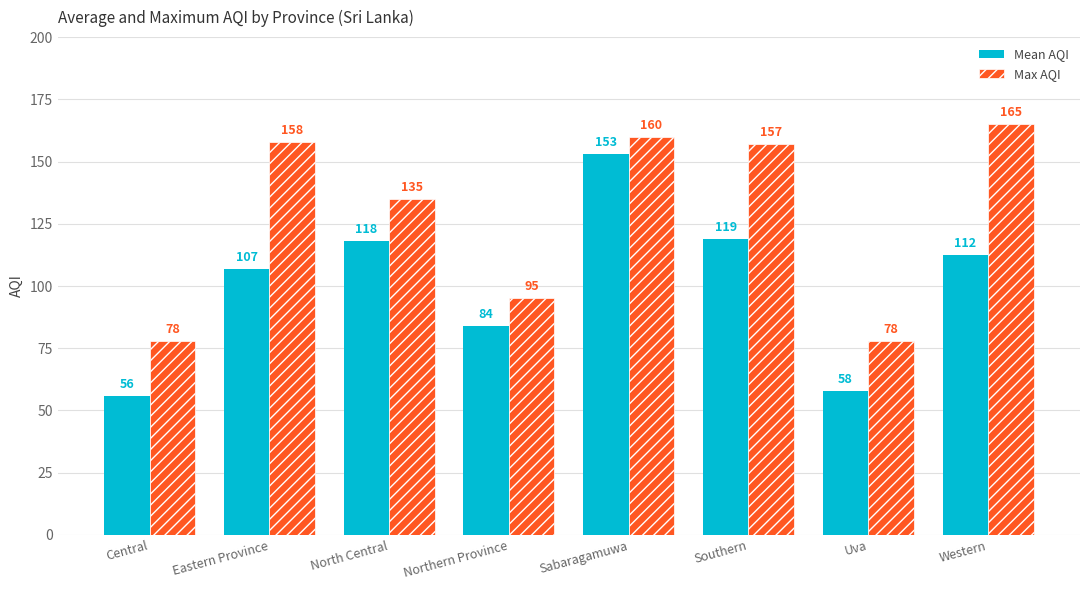

What value does the Max AQI series have at Southern?

157.0